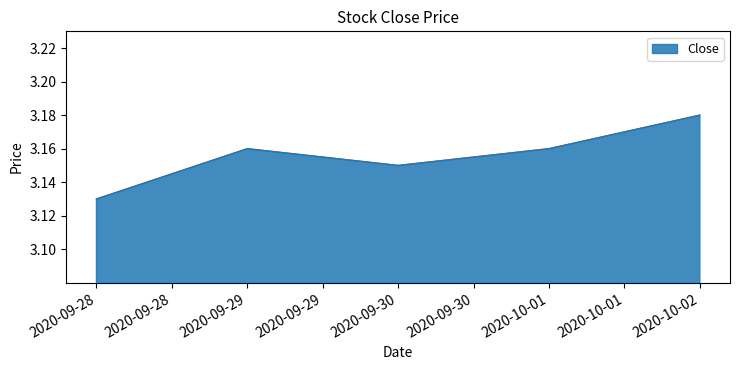

How many categories are shown in the chart?

5